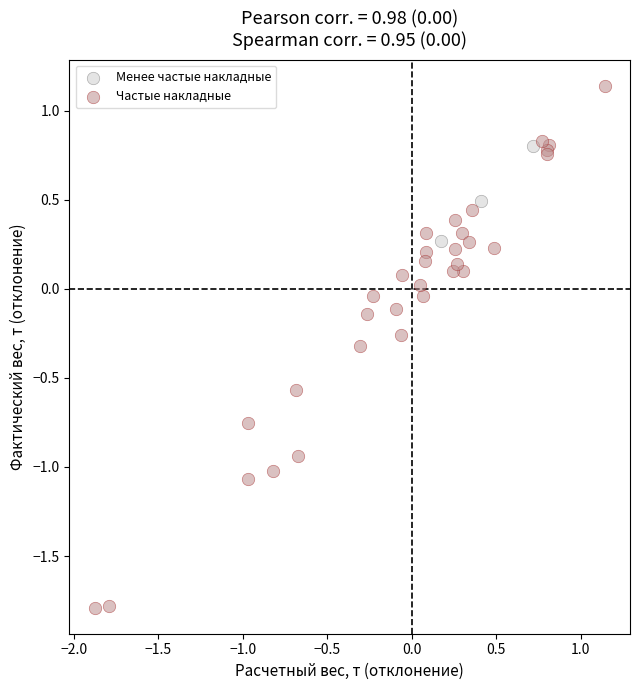

Which series has the largest Y range (max minus min)?

Частые накладные